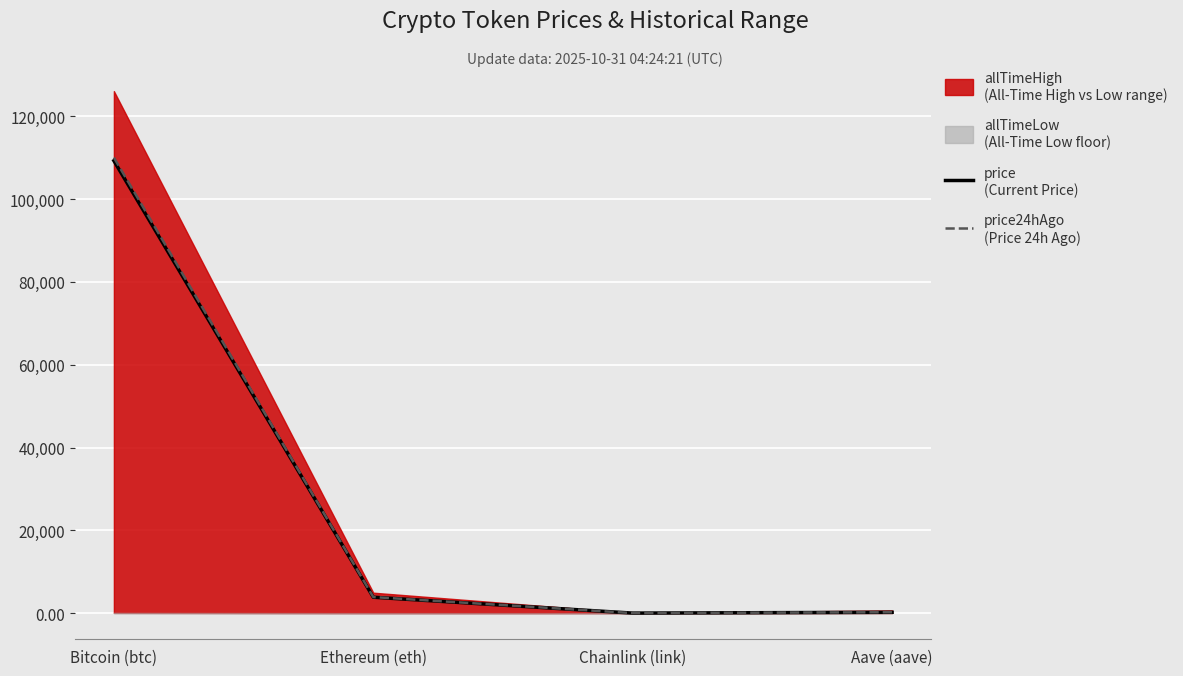

Between Chainlink (link) and Aave (aave), which is larger?

Aave (aave)